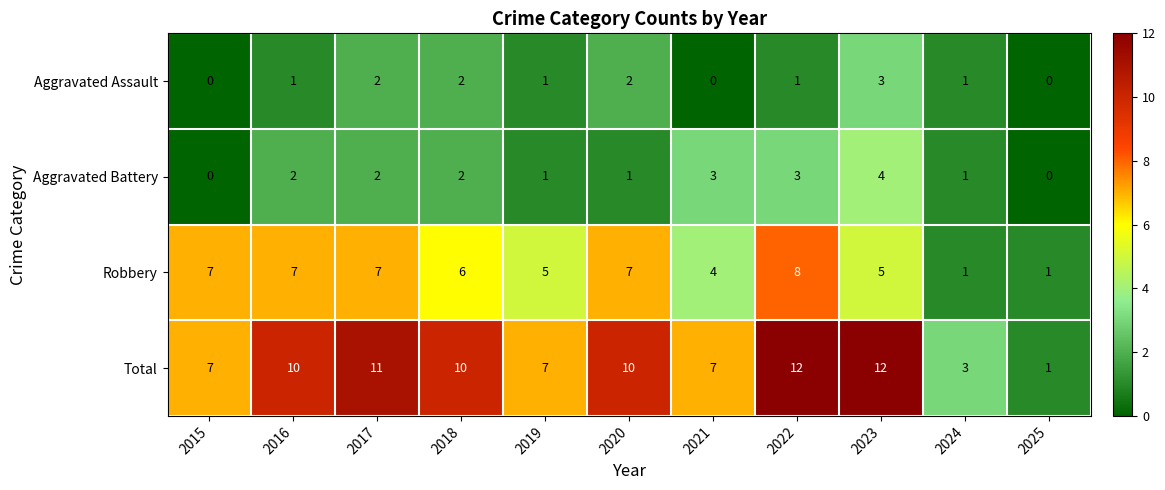

How many categories are shown in the chart?

11